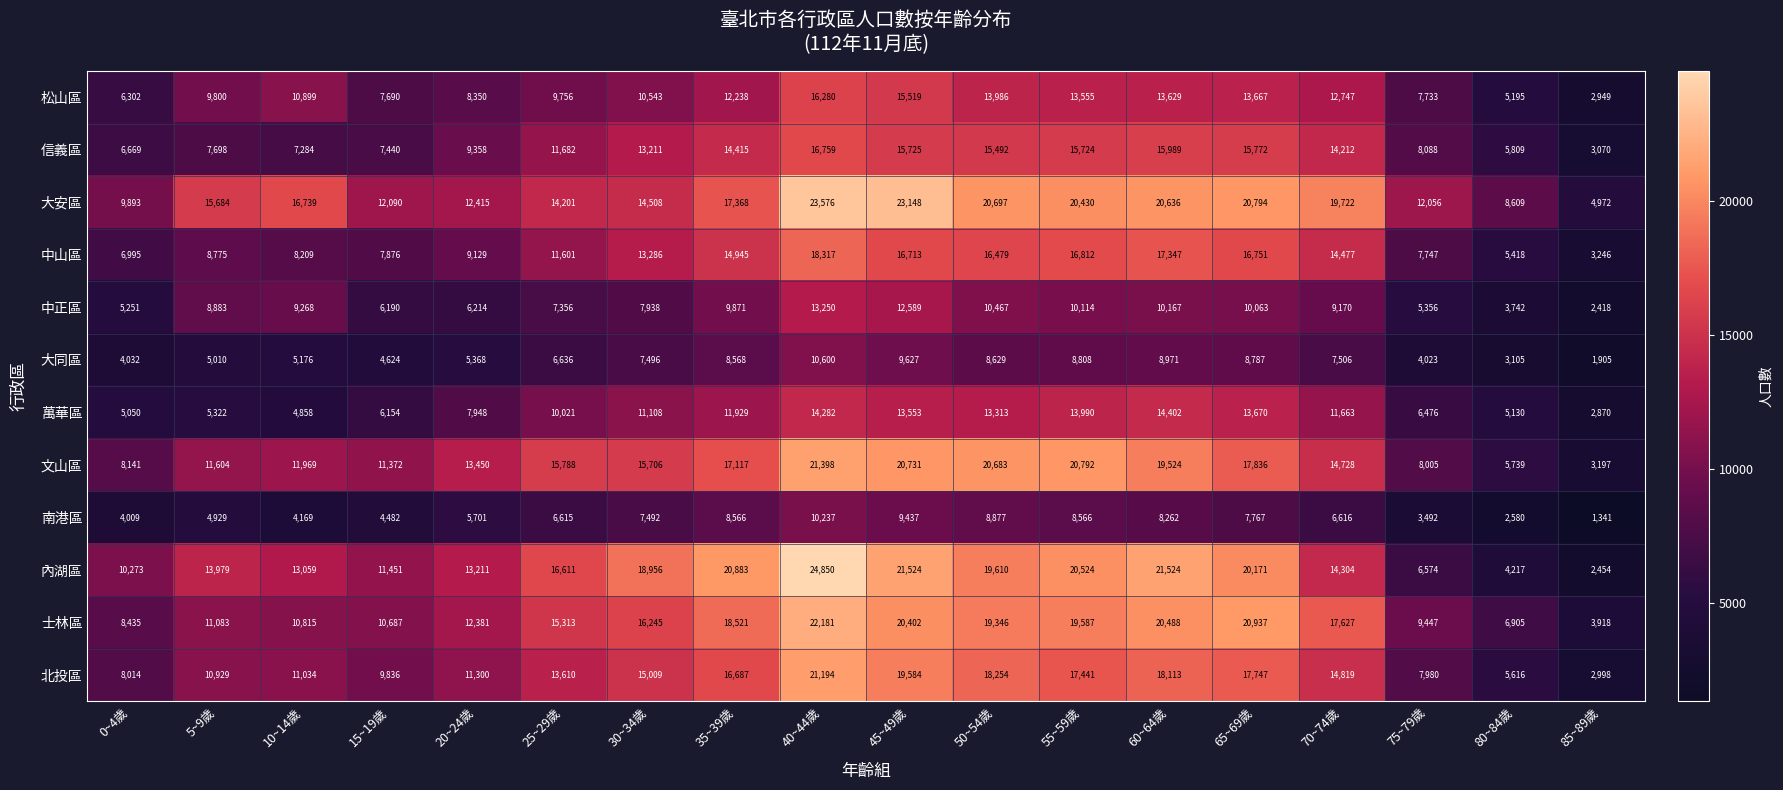

The 松山區 series shows 12784 at 25~29歲. True or false?

False